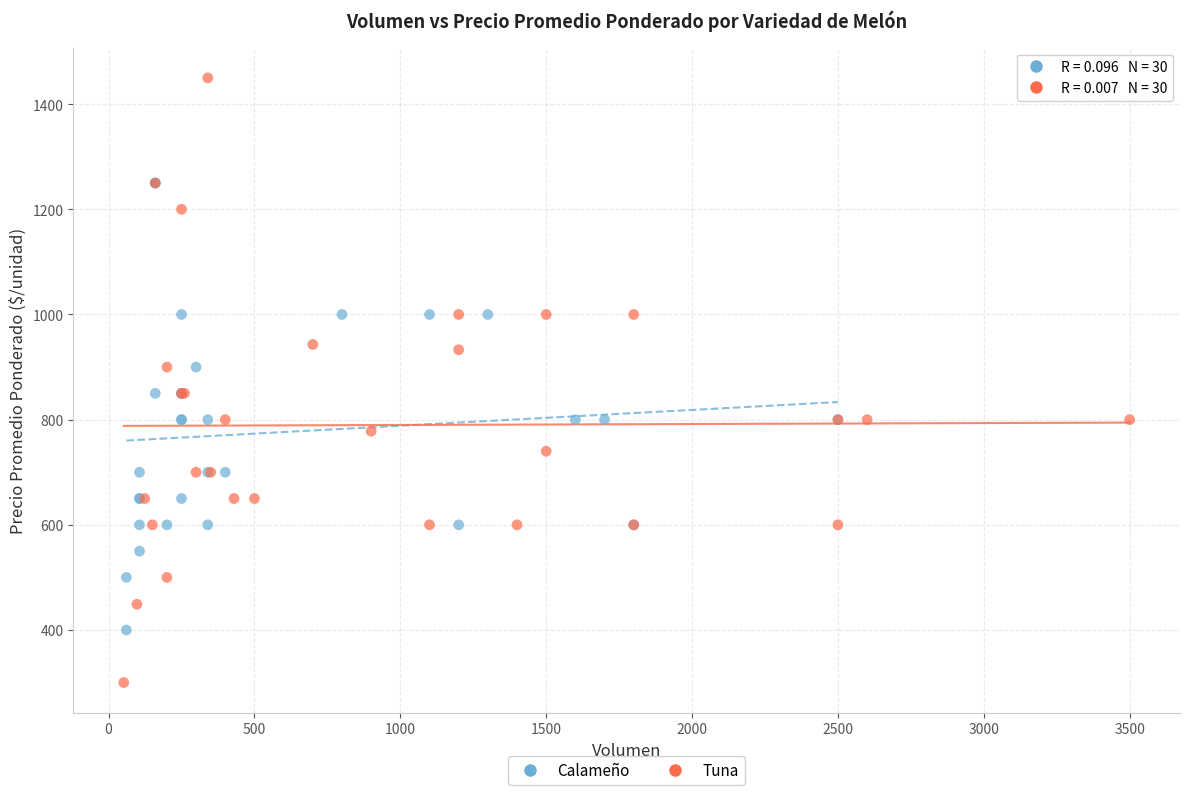

What are all the series names shown in the legend?

Calameño, Tuna